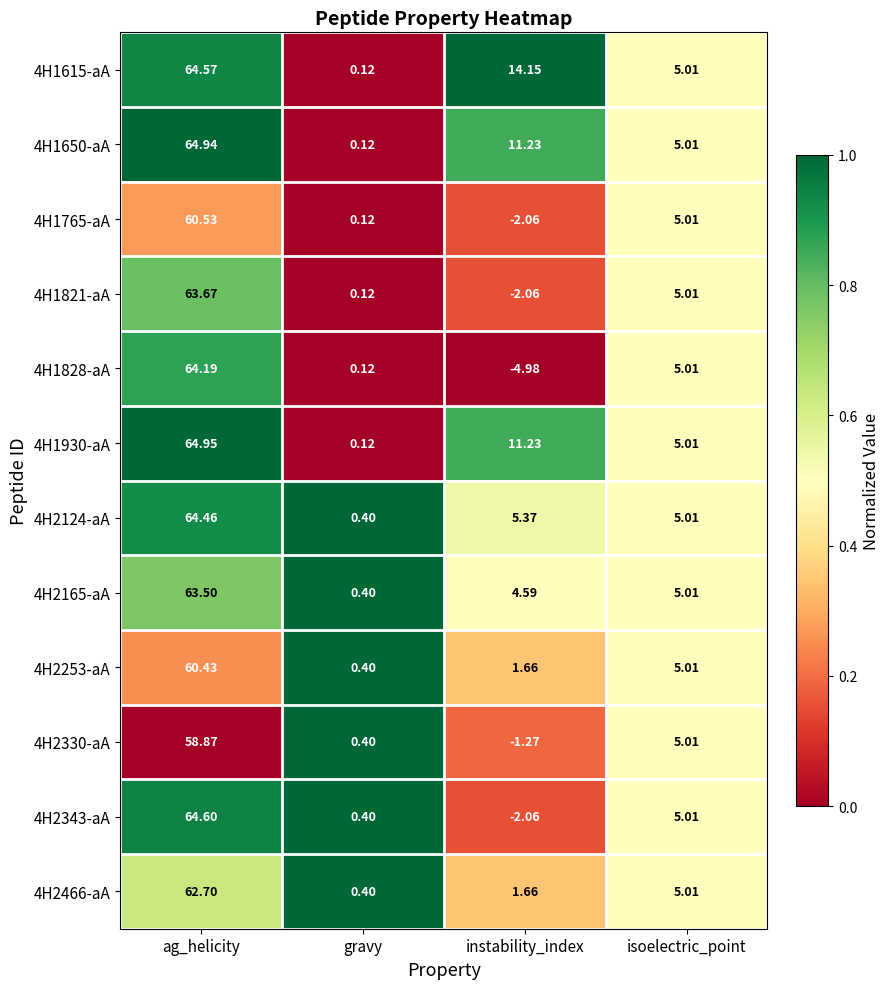

Rank the categories by 4H2124-aA value from highest to lowest.

ag_helicity, instability_index, isoelectric_point, gravy